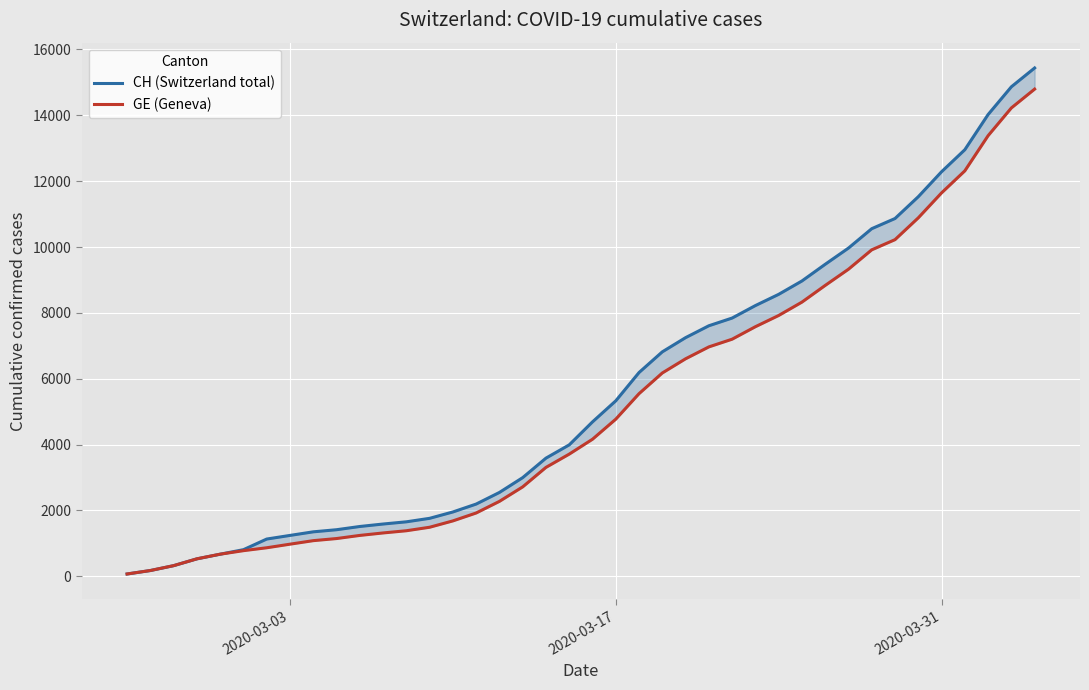

True or false: CH (Switzerland total) and GE (Geneva) cross at least once.

False